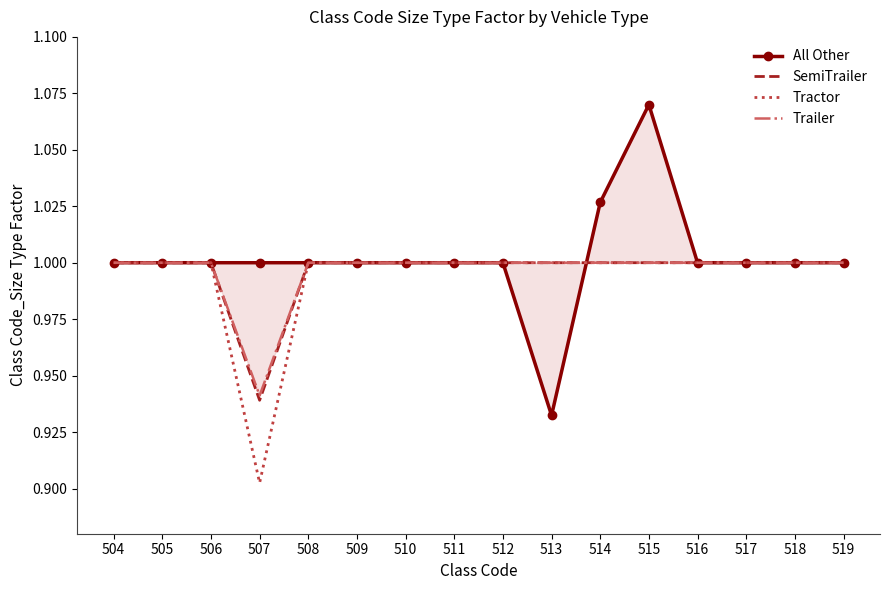

What is the value of the Tractor point at the 3rd from the left?

1.0